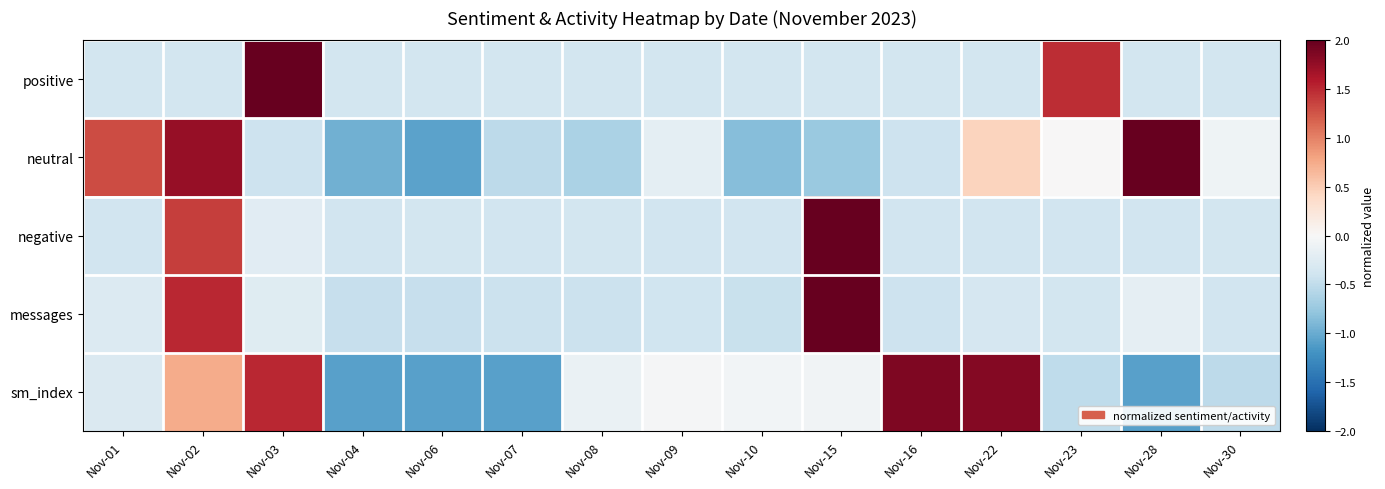

Which series has the largest total across all categories?

sm_index